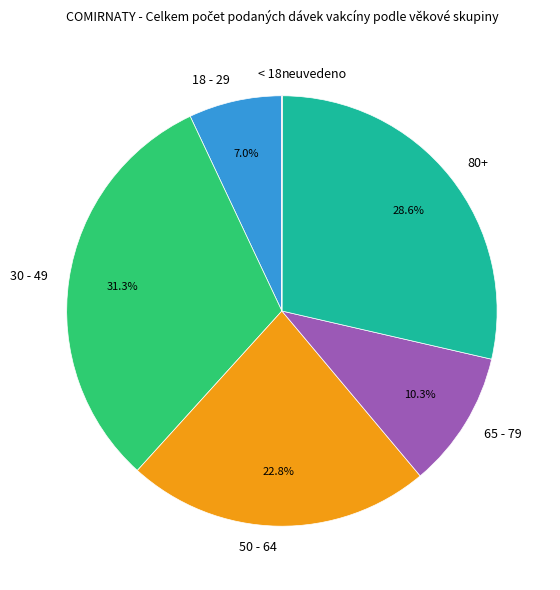

Is there any slice that represents more than half of the pie?

No